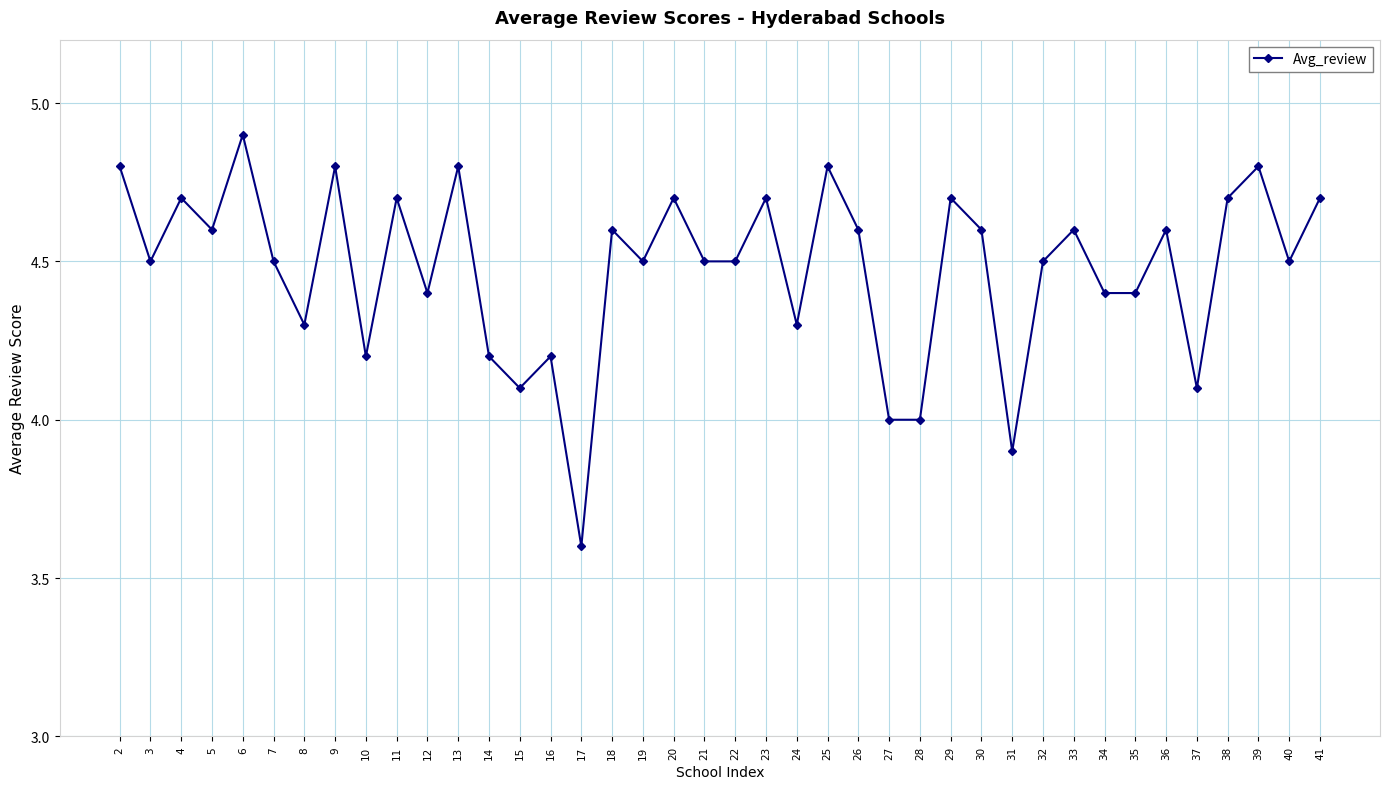

Which category has the highest value across all series?

6